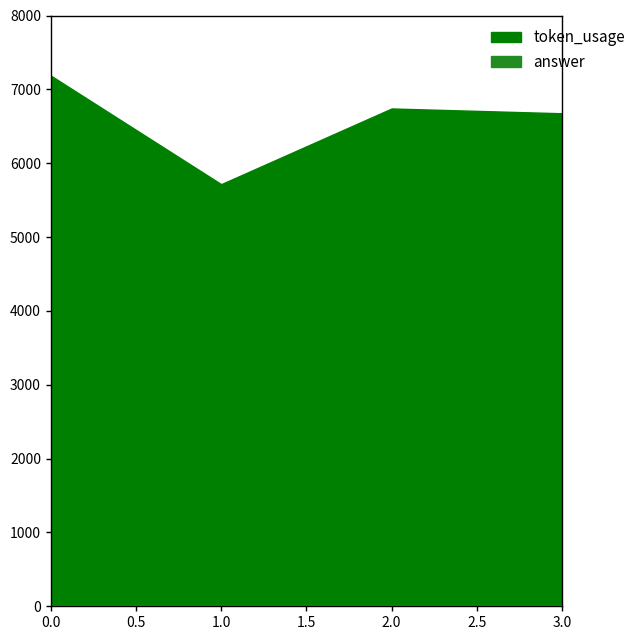

What are all the series names shown in the legend?

token_usage, answer